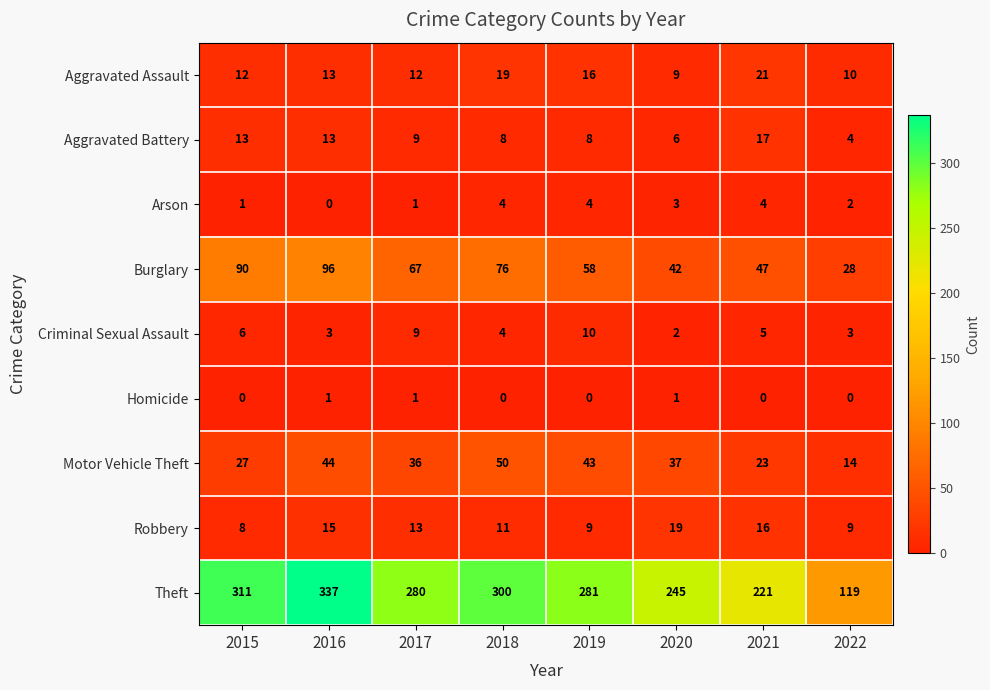

Rank the series at 2015 from lowest to highest value.

Homicide, Arson, Criminal Sexual Assault, Robbery, Aggravated Assault, Aggravated Battery, Motor Vehicle Theft, Burglary, Theft